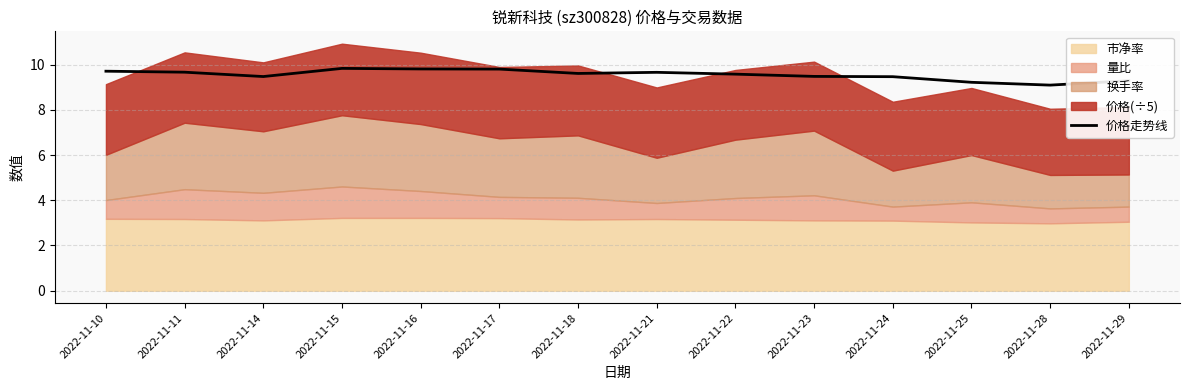

List the labels in order of value, smallest first.

2022-11-28, 2022-11-25, 2022-11-29, 2022-11-24, 2022-11-14, 2022-11-23, 2022-11-22, 2022-11-18, 2022-11-21, 2022-11-11, 2022-11-10, 2022-11-17, 2022-11-16, 2022-11-15